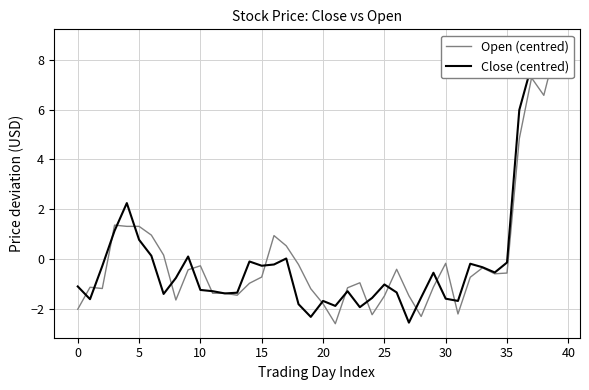

What is the difference between the maximum and second lowest values in the Close (centred) series?

11.0